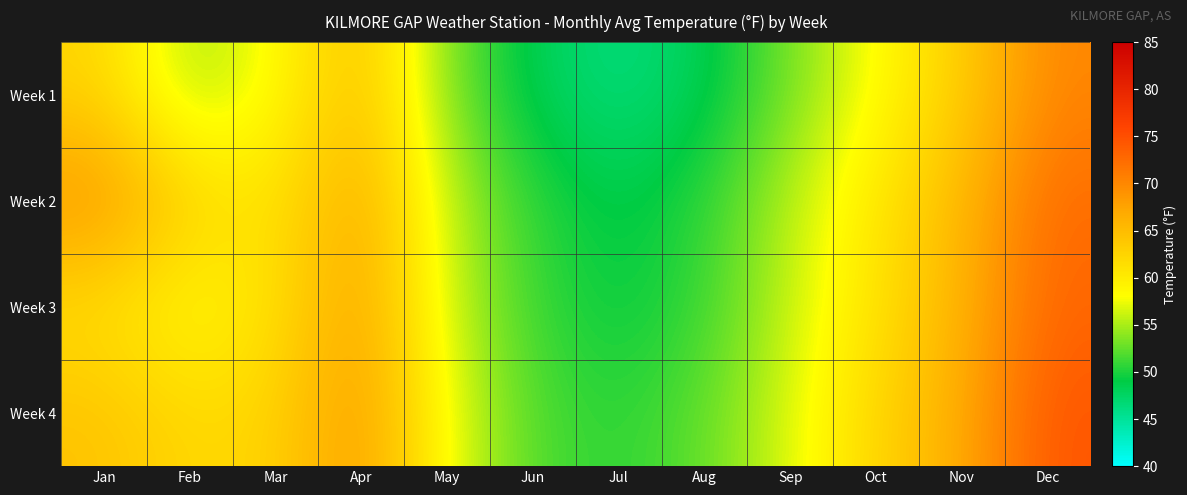

What is the difference between the highest and lowest values at Feb?

8.6